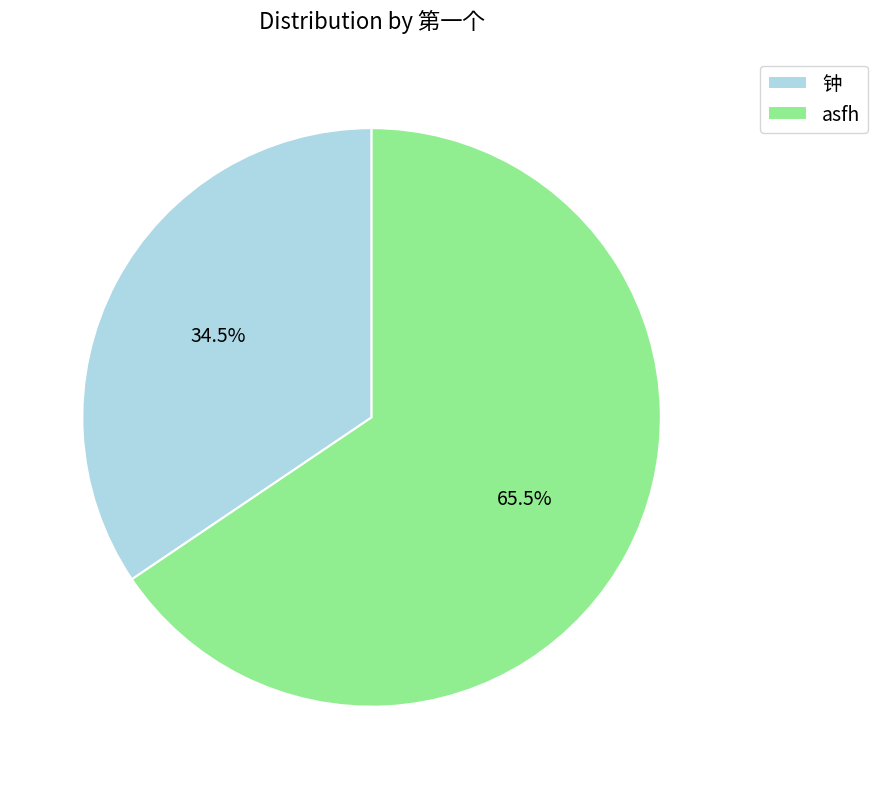

What percentage do 钟 and asfh together represent?

100.0%